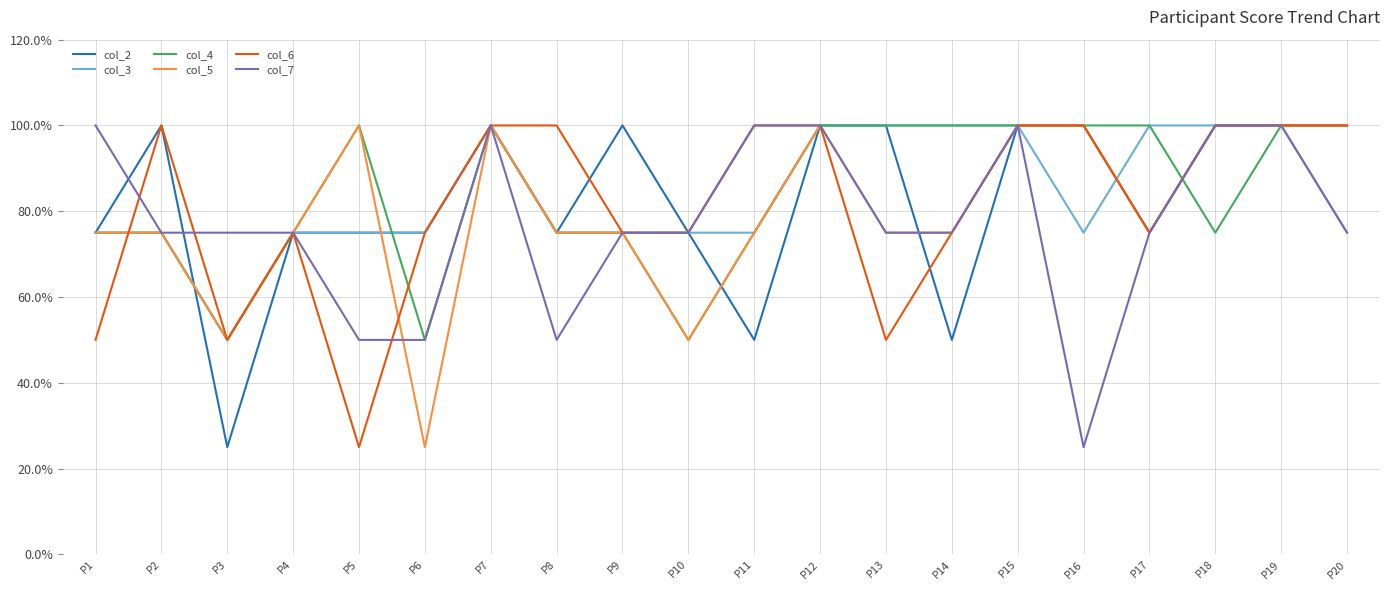

What is the total value across all series at P14?

475